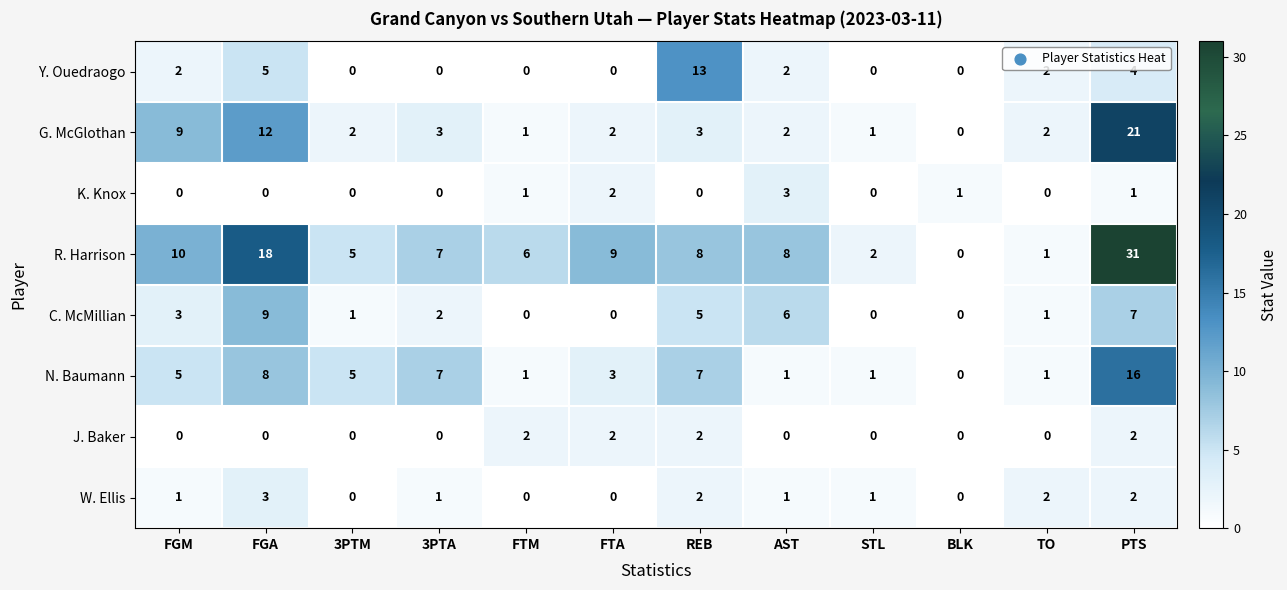

Which series has the largest total across all categories?

R. Harrison